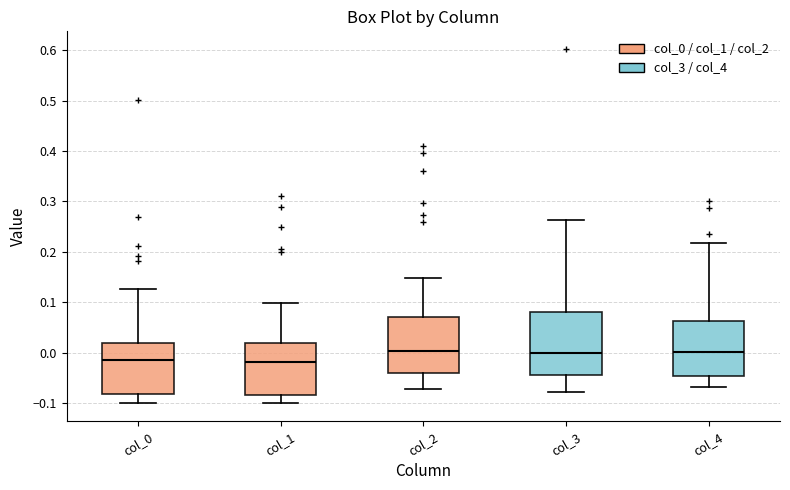

Reading left to right, transcribe this box plot: for each box, give where its median line is, the range the box spans, and where its two whiskers end, as read against the y-axis. The values are not printed on the chart, so give them approximately, as read against the axis.

col_0: median -0.01, box -0.08 to 0.02, whiskers -0.10 to 0.13
col_1: median -0.02, box -0.08 to 0.02, whiskers -0.10 to 0.10
col_2: median 0.00, box -0.04 to 0.07, whiskers -0.07 to 0.15
col_3: median 0.00, box -0.05 to 0.08, whiskers -0.08 to 0.26
col_4: median 0.00, box -0.05 to 0.06, whiskers -0.07 to 0.22